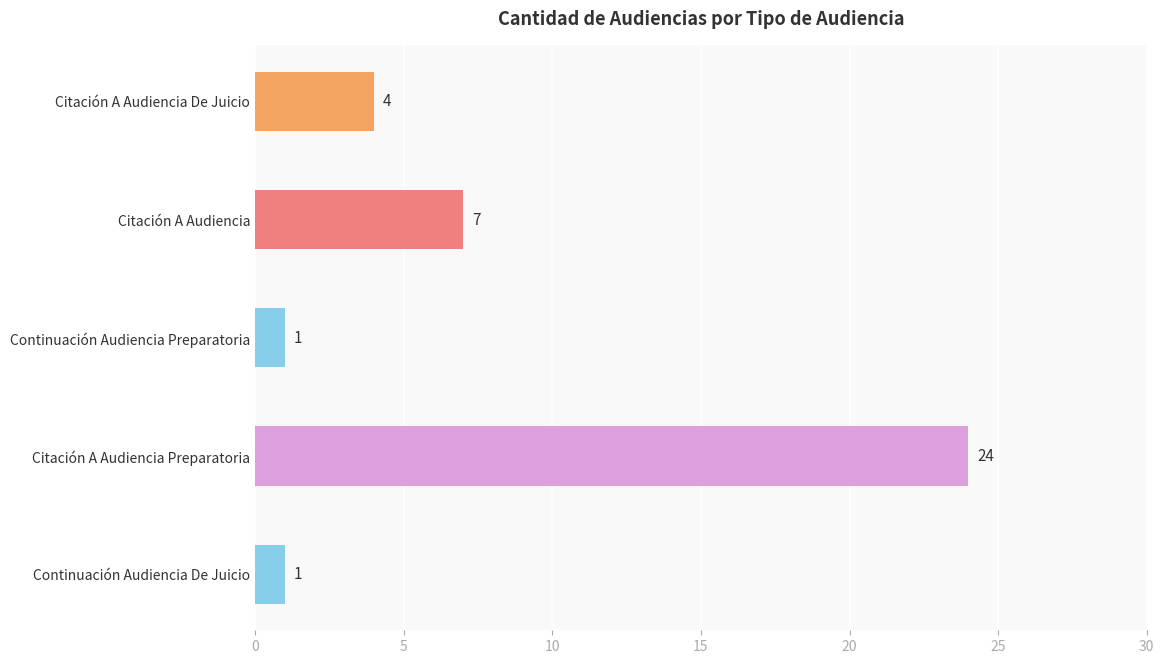

Reading bottom to top, list all the values displayed in this chart.

Continuación Audiencia De Juicio=1	Citación A Audiencia Preparatoria=24	Continuación Audiencia Preparatoria=1	Citación A Audiencia=7	Citación A Audiencia De Juicio=4